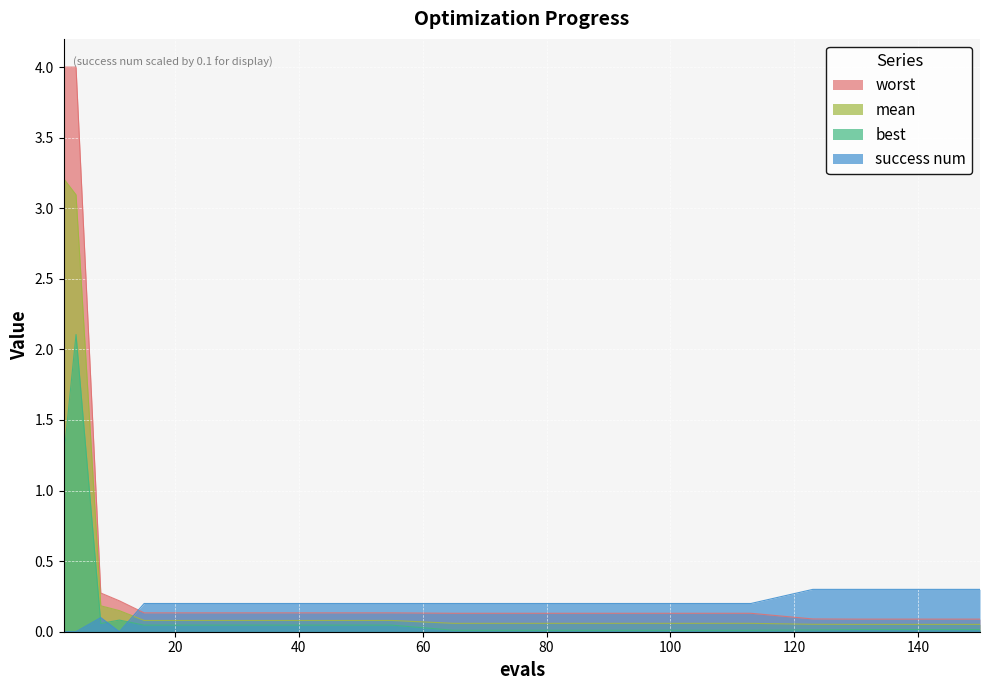

What is the spread (max minus min) of values at 130?

0.3